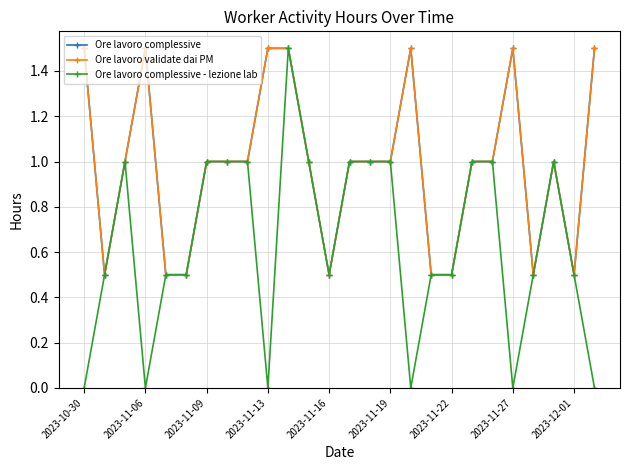

True or false: Ore lavoro complessive and Ore lavoro complessive - lezione lab intersect in this chart.

False